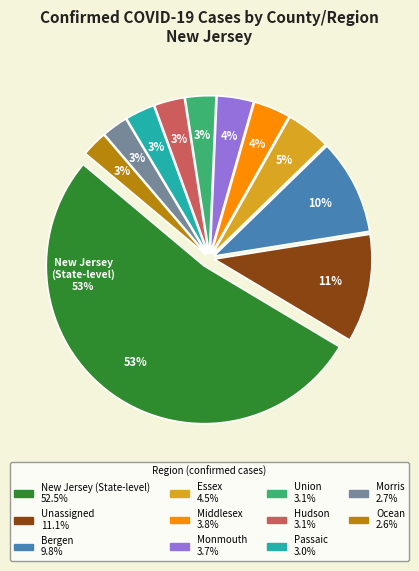

What percentage is the Monmouth slice, to the nearest percent?

4%